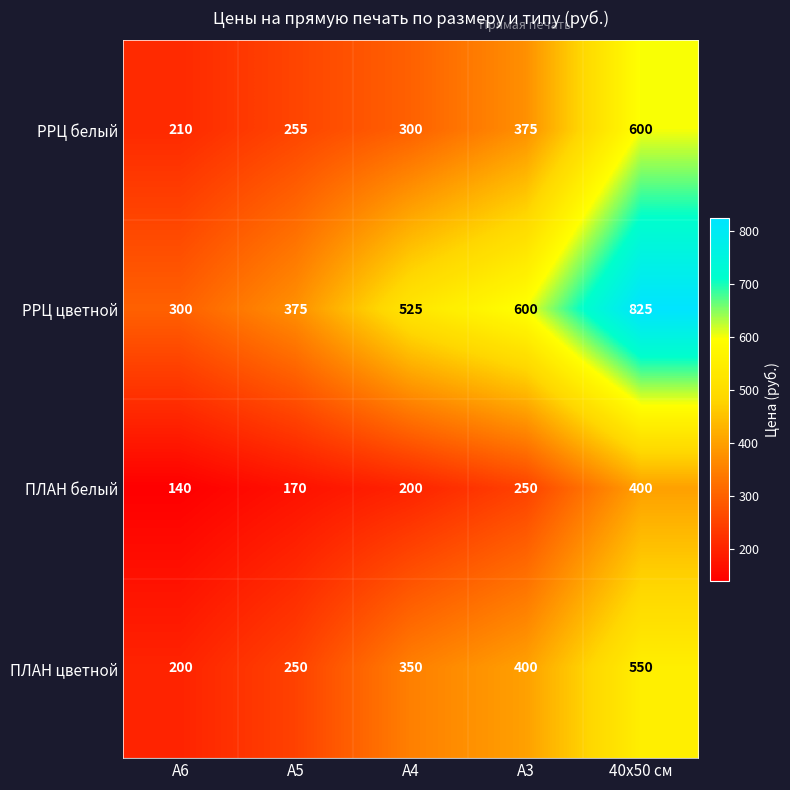

True or false: ПЛАН белый has a value of 180 at 40х50 см.

False